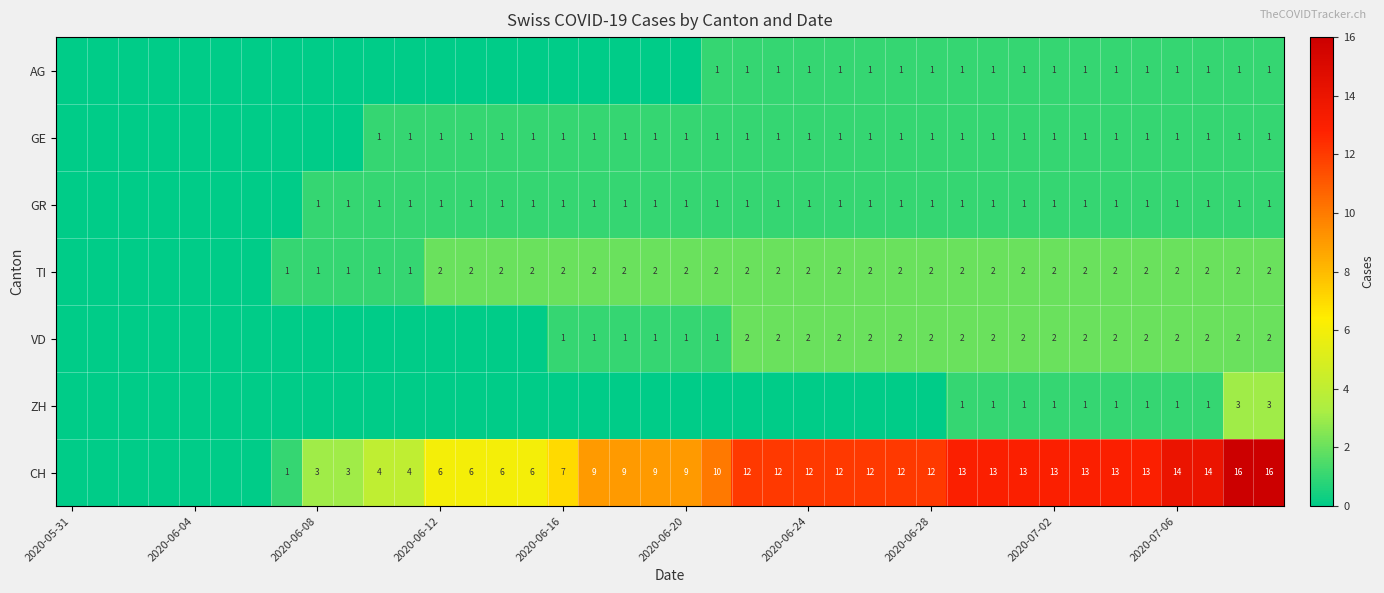

True or false: TI has a value of 2 at 2020-06-24.

True